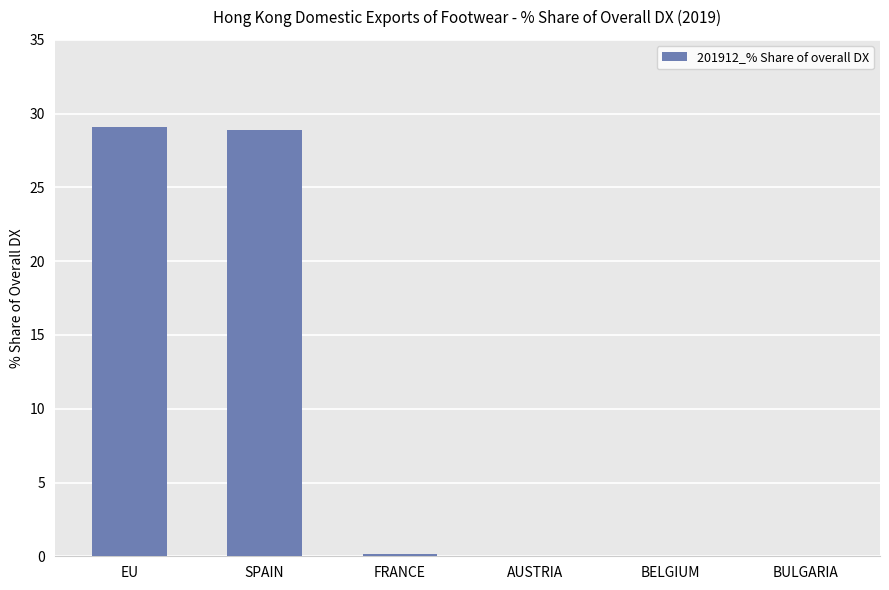

How many distinct data groups are displayed?

1